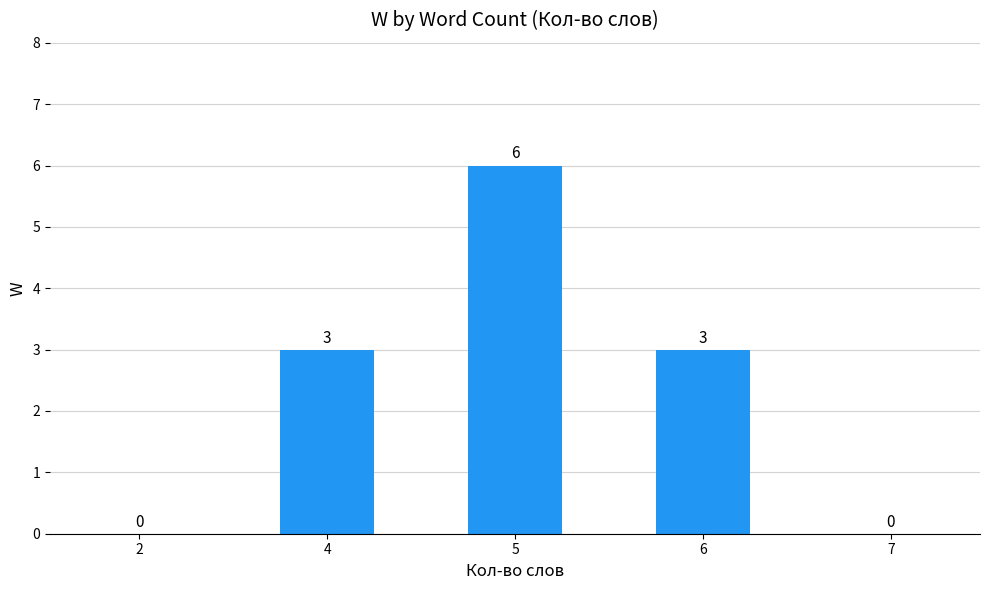

What is the approximate value at 6?

3